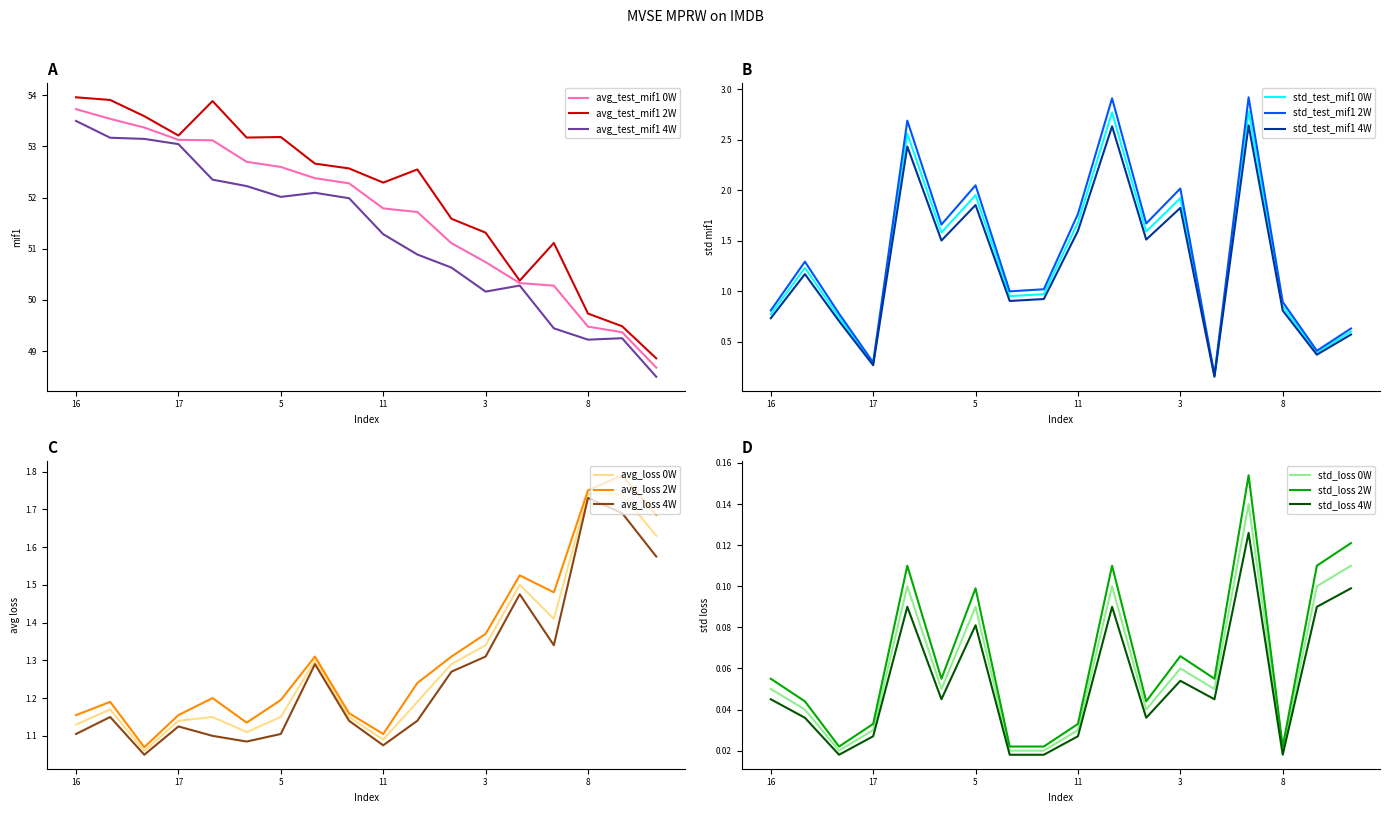

What is the label of the 7th point from the right?

9